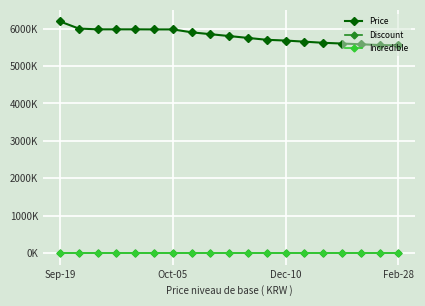

True or false: Incredible and Price intersect in this chart.

False